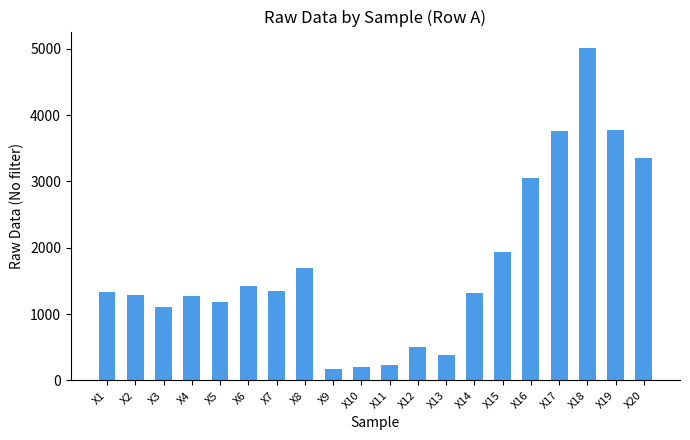

Which label corresponds to the largest value in the chart?

X18